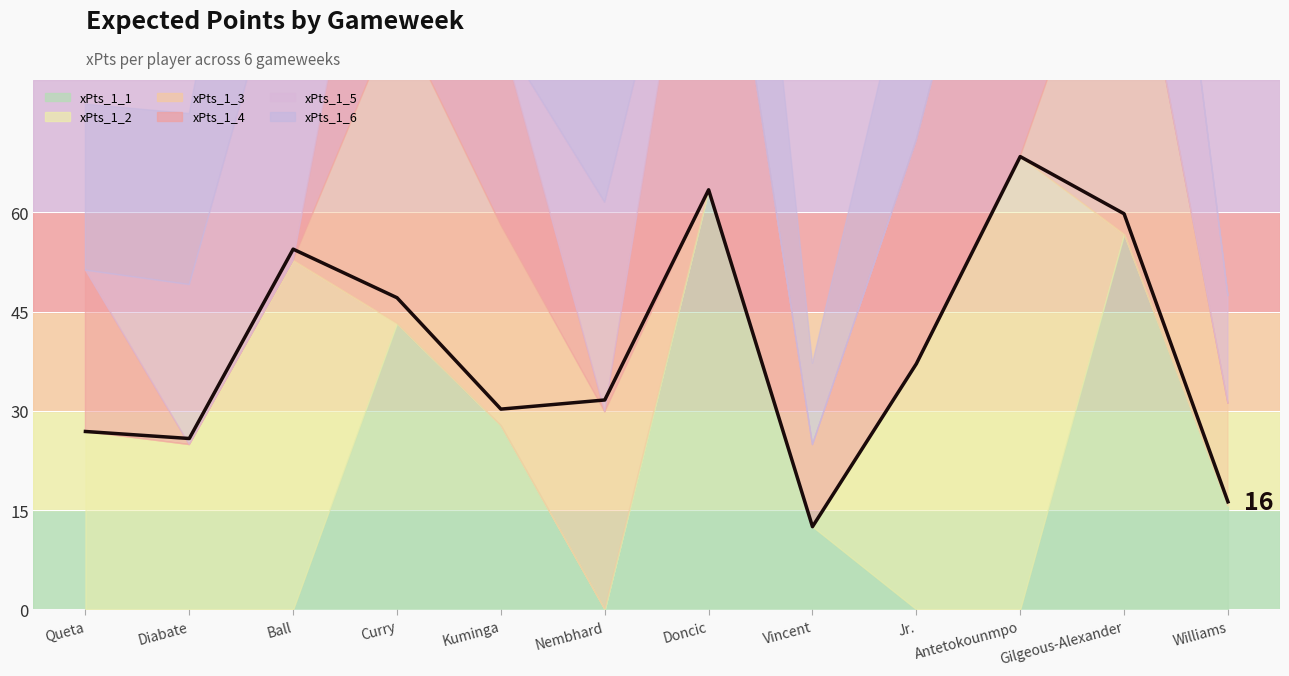

How many data points are less than 37?

6